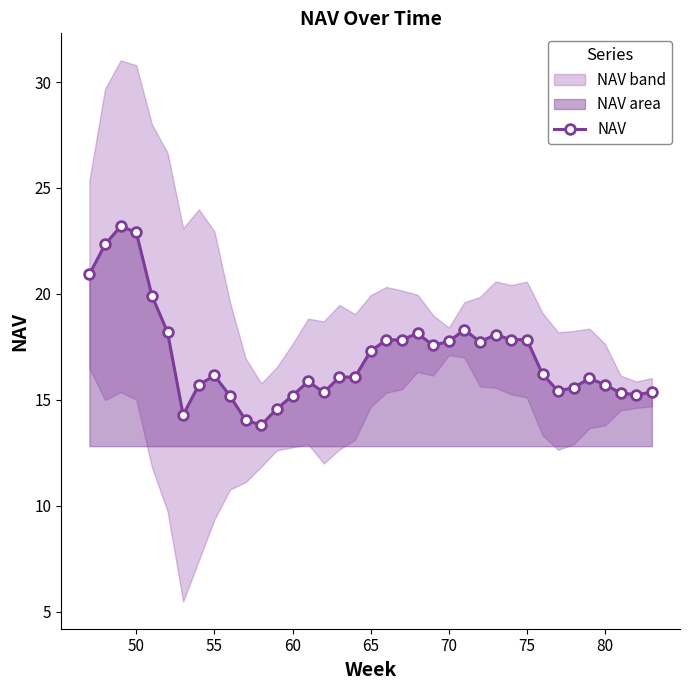

True or false: NAV has more than 0 points higher than both neighbors.

True